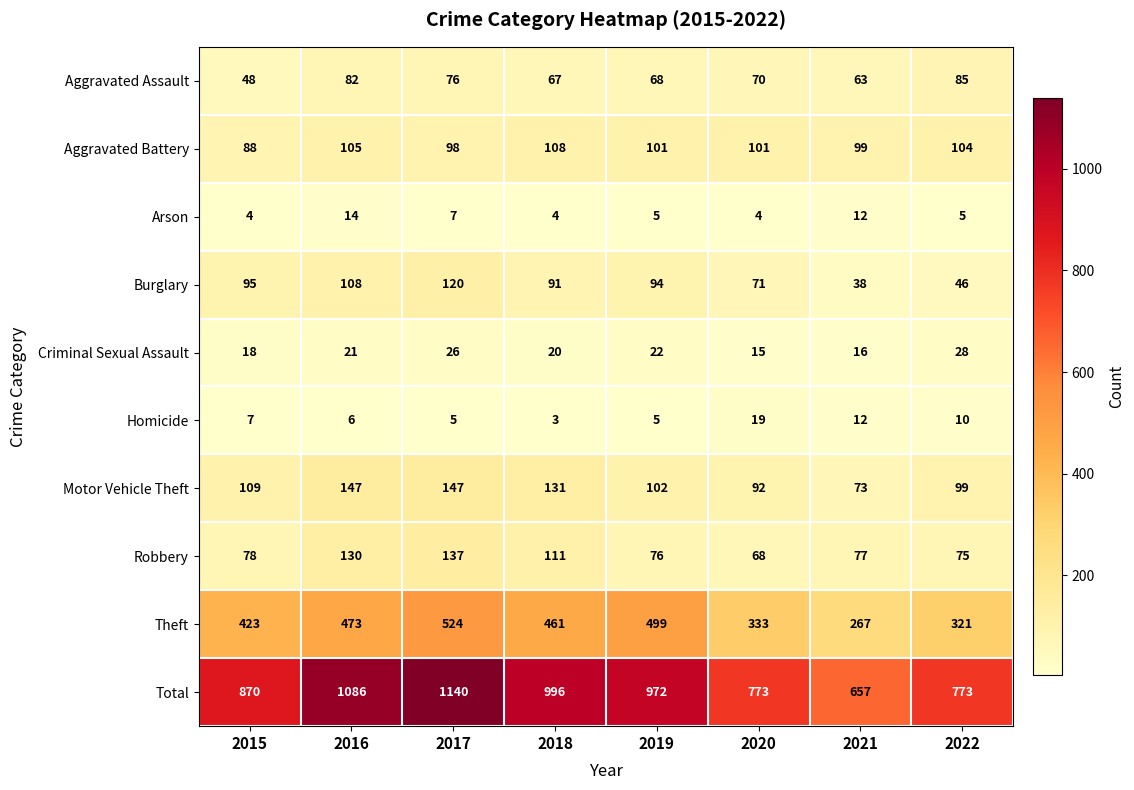

True or false: Arson has a value of 6 at 2018.

False